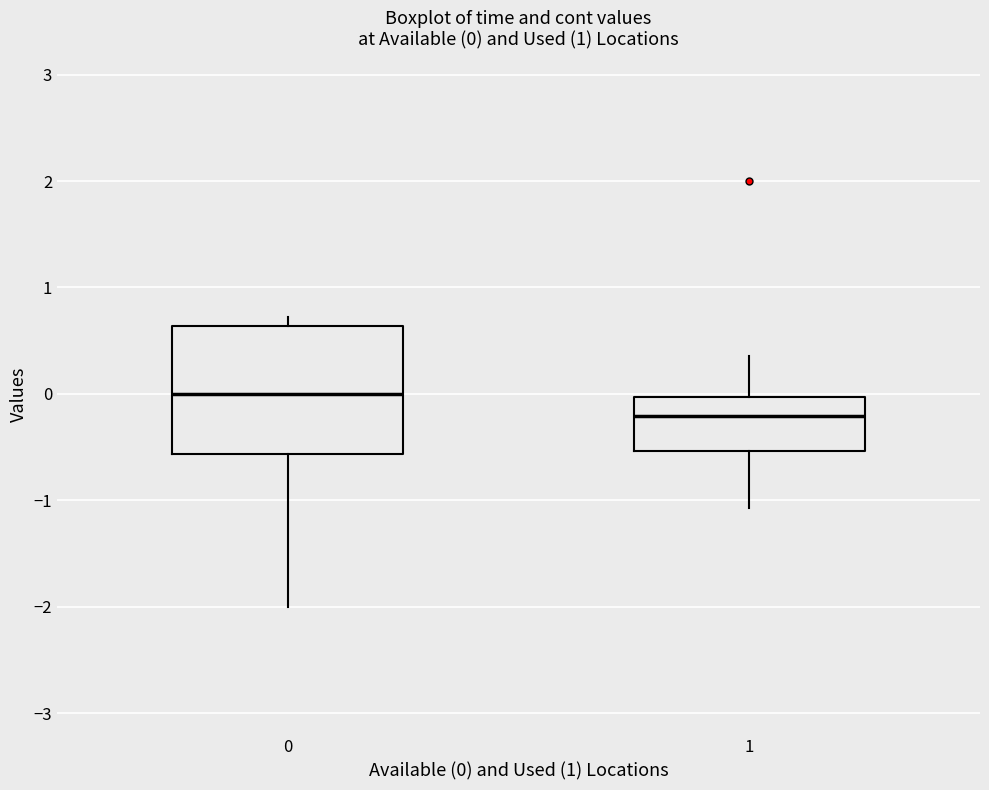

Which box's median line is the lowest?

1